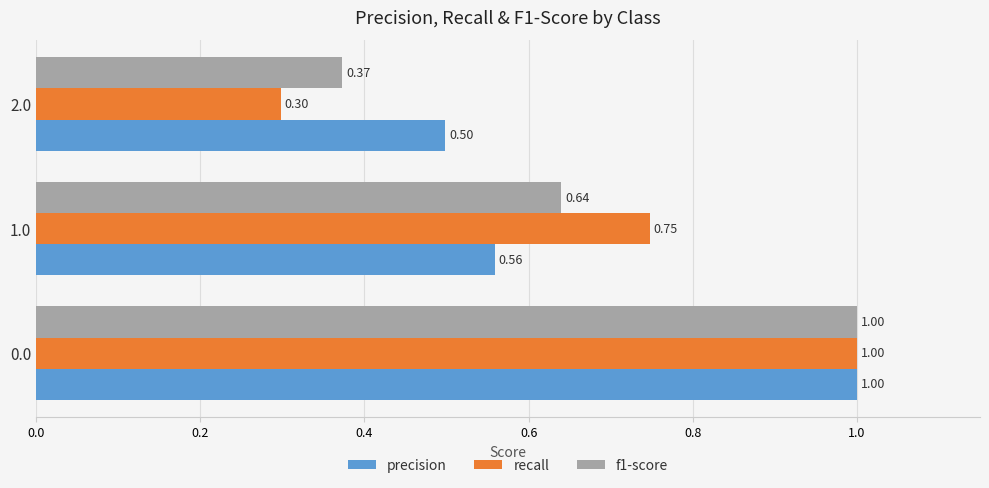

Between 1.0 and 2.0, which series saw the biggest shift?

recall